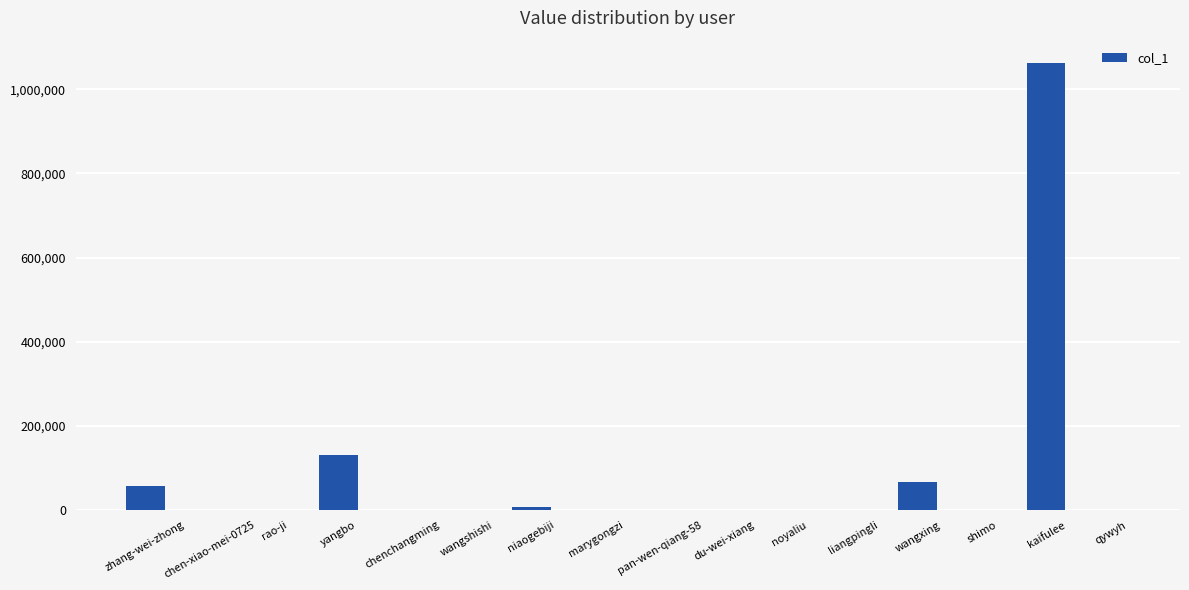

Approximately how many times larger is the value at pan-wen-qiang-58 compared to liangpingli?

0.1